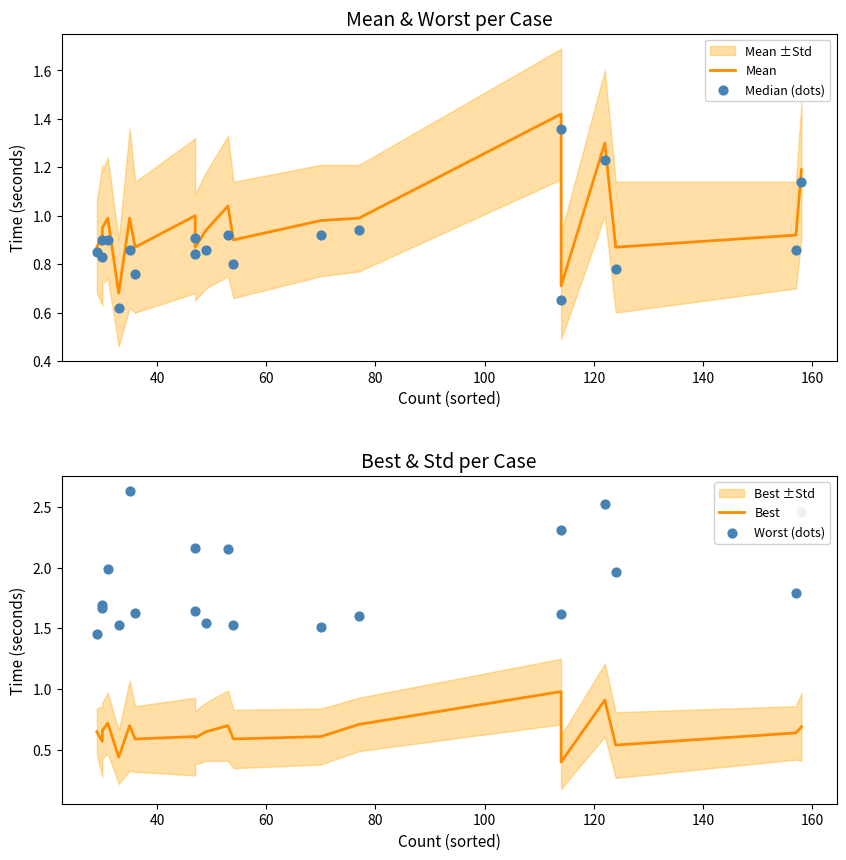

What is the total value across all series at 160?

4.7